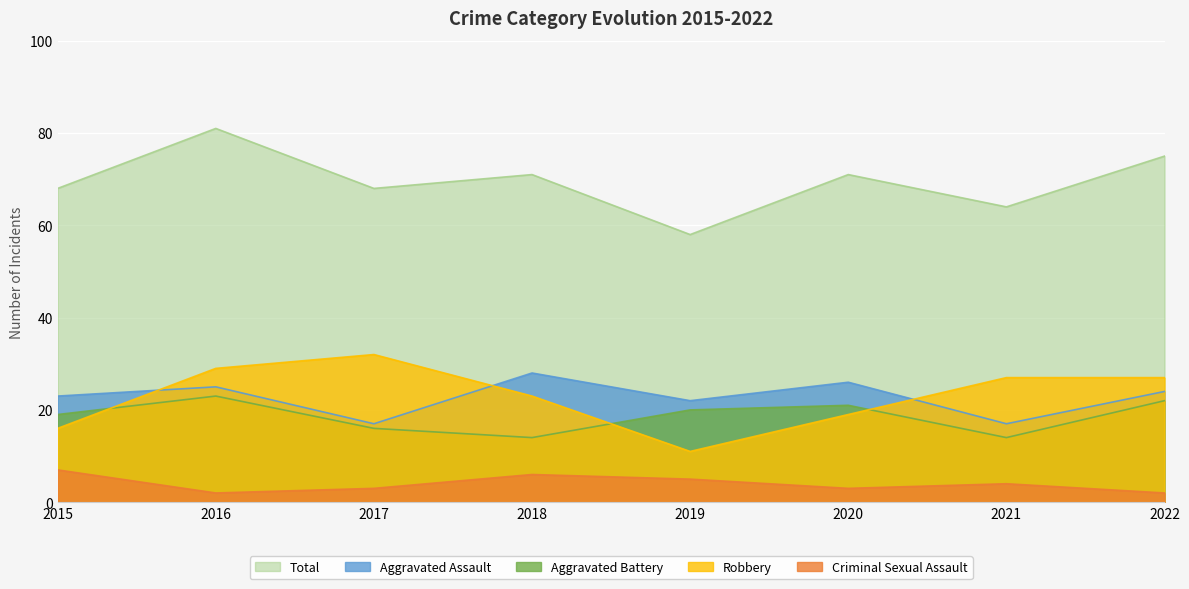

What is the difference between the highest and lowest values at 2021?

60